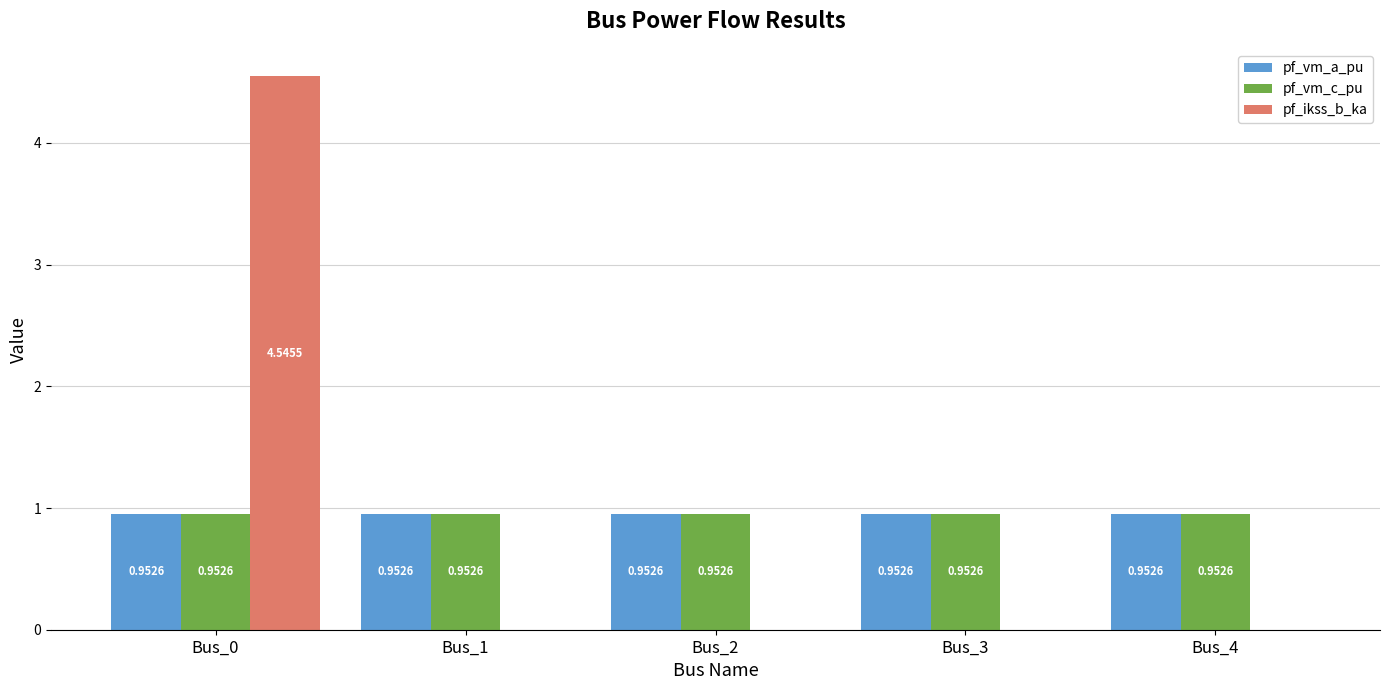

What is the total value across all series at Bus_4?

1.9